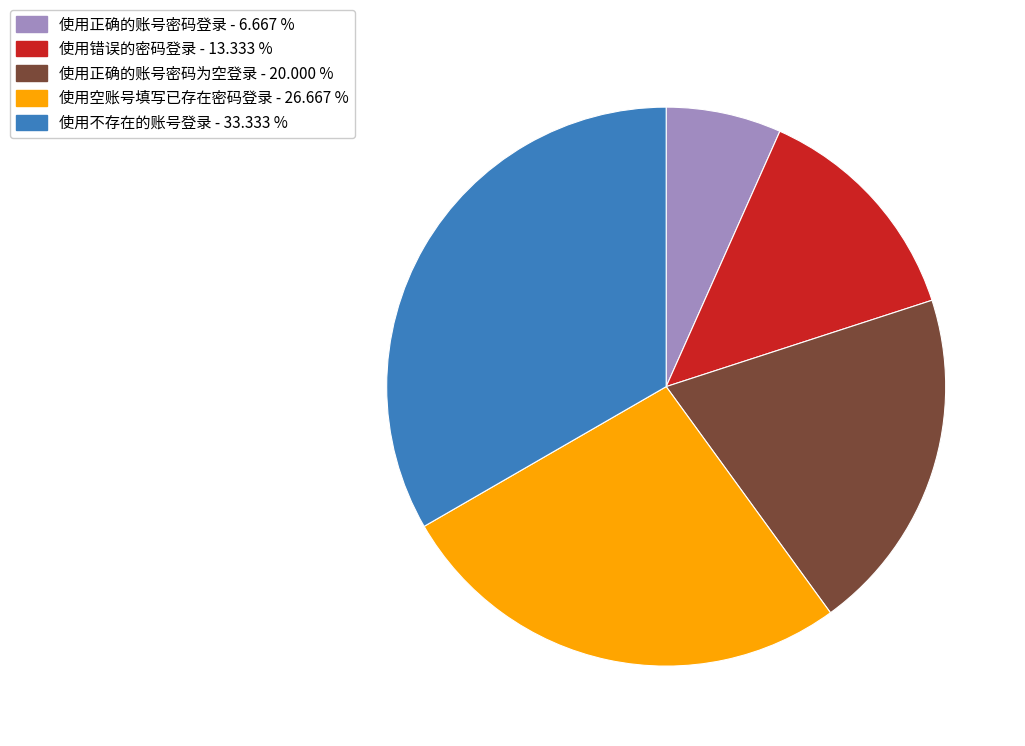

The 使用错误的密码登录 slice represents 13% of the pie. True or false?

True